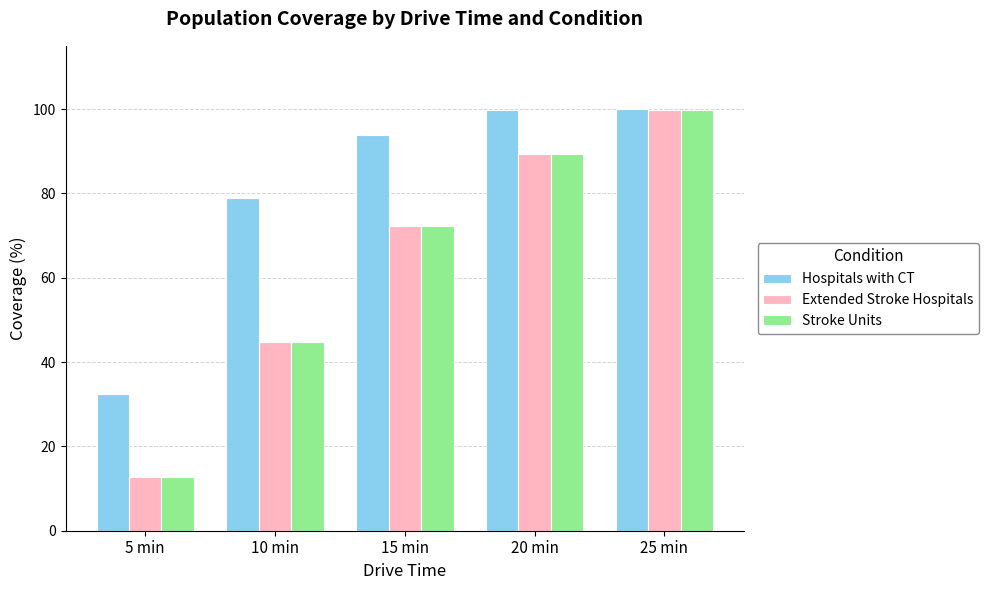

Which series has the widest spread of values?

Stroke Units